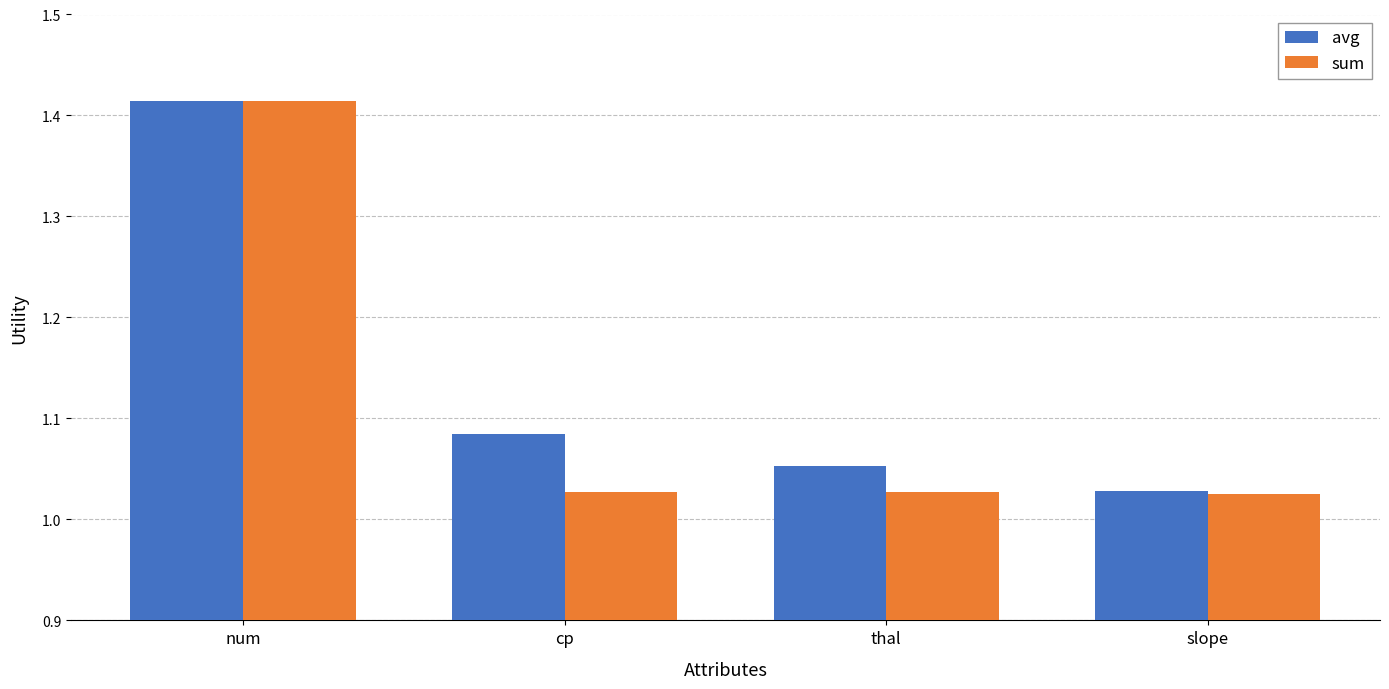

Rank the series at thal from highest to lowest value.

avg, sum